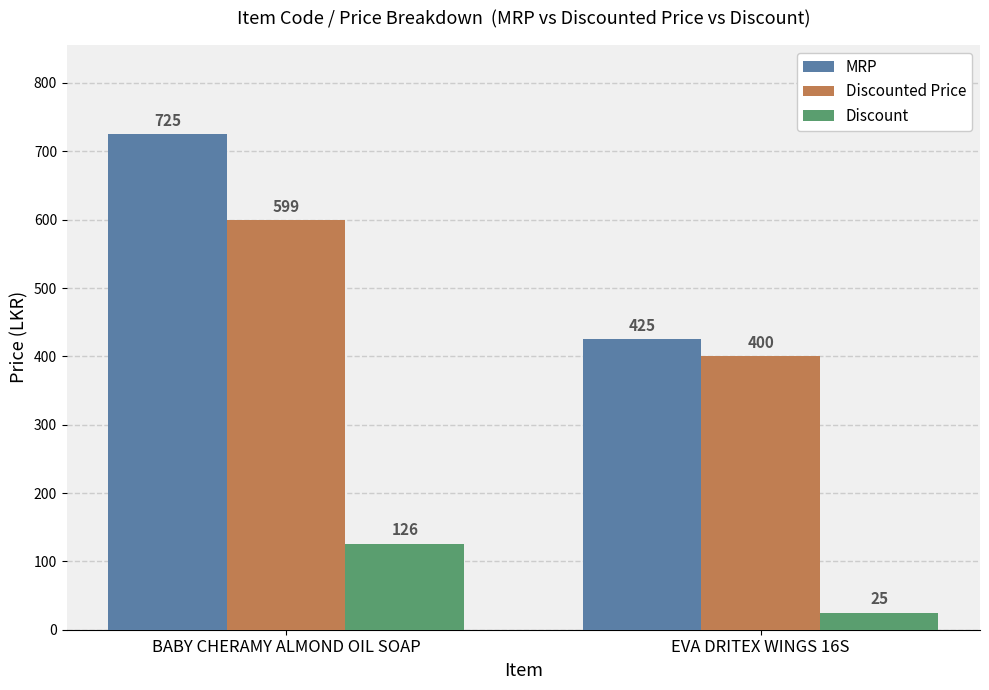

Which series has the widest spread of values?

MRP